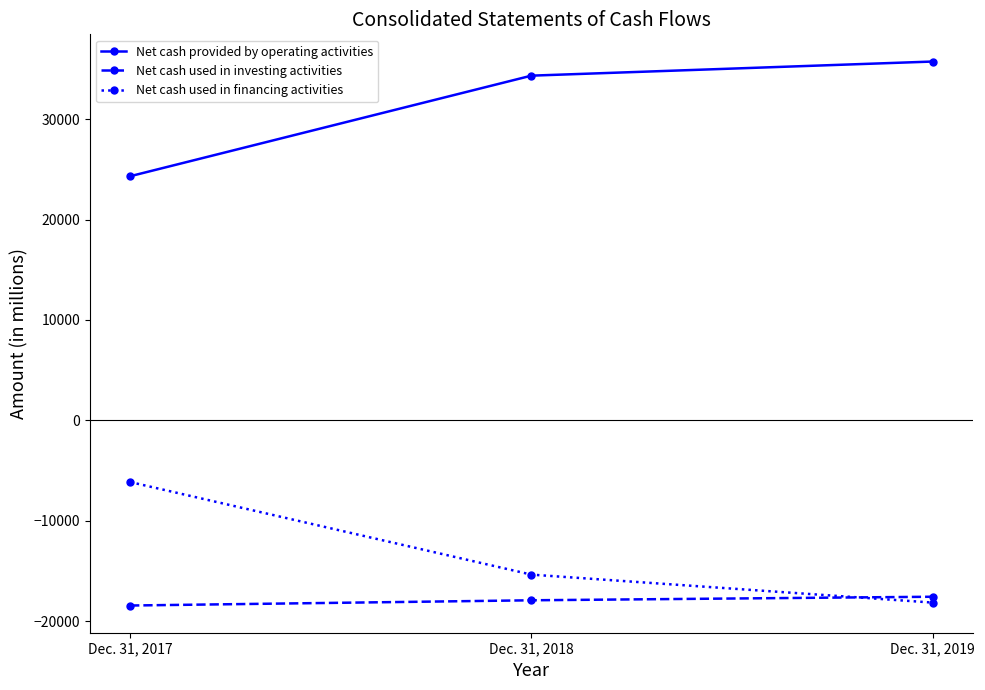

At which label is Net cash used in financing activities closest to -12157?

Dec. 31, 2018